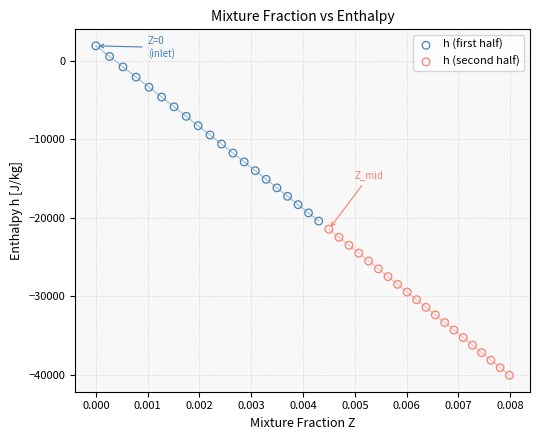

Which series has the largest Y range (max minus min)?

h (first half)